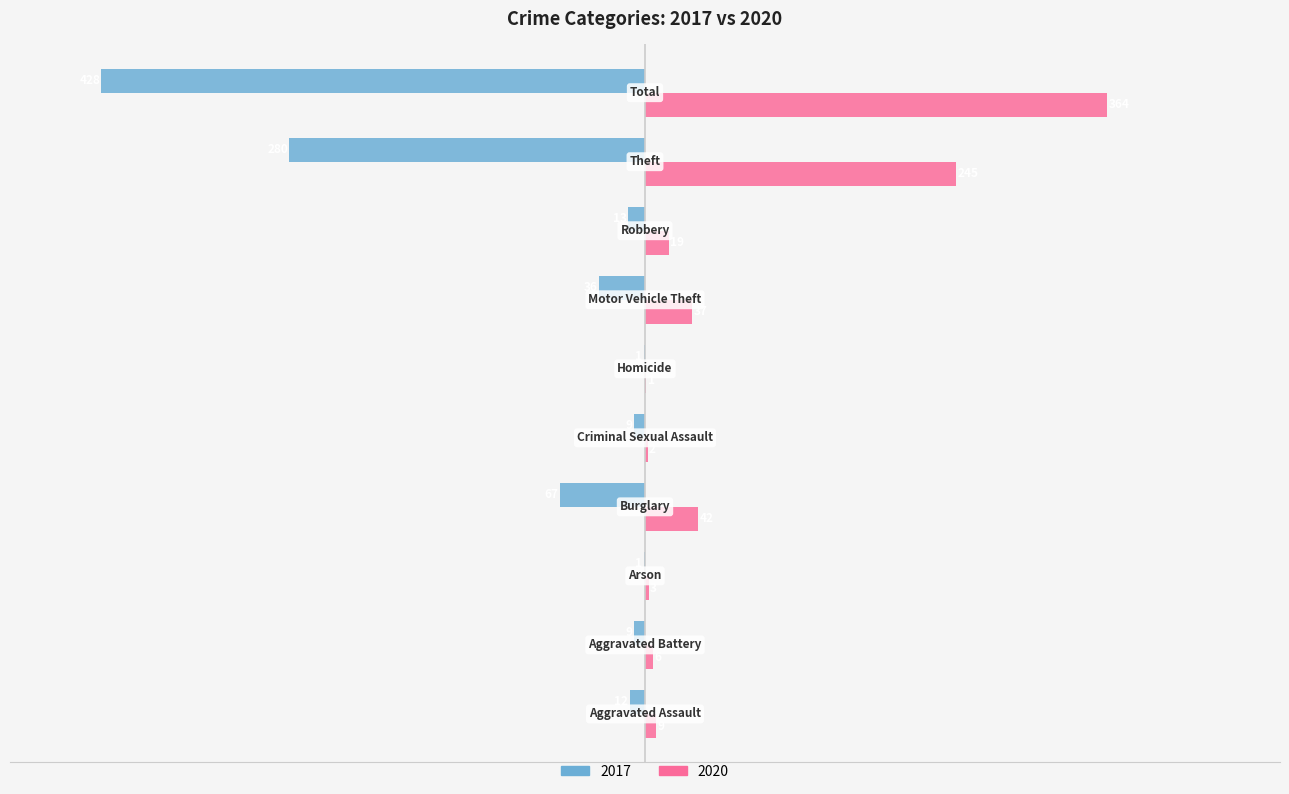

Which series has the largest total across all categories?

2020